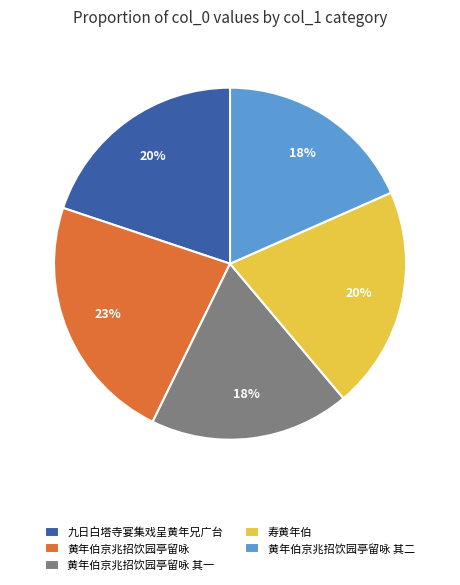

Which has a higher value, 黄年伯京兆招饮园亭留咏 or 寿黄年伯?

黄年伯京兆招饮园亭留咏